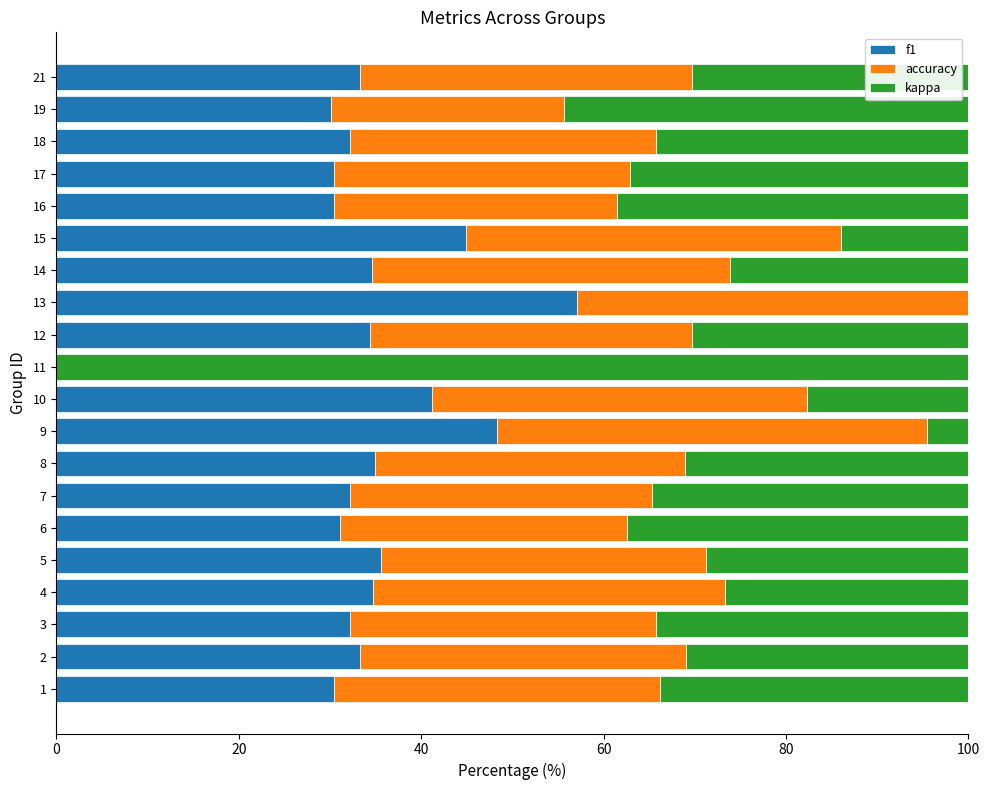

What is the total value across all series at 17?

100.0